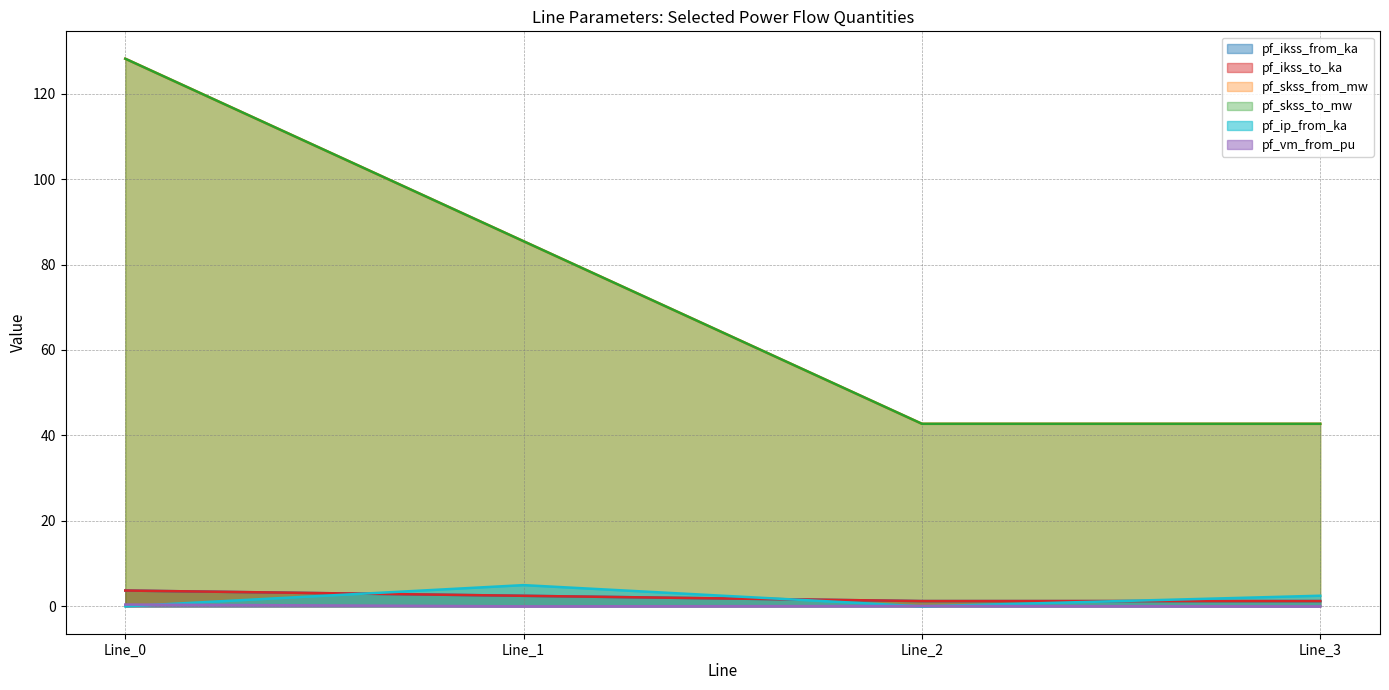

What is the difference between the maximum and minimum values in the pf_ip_from_ka series?

5.0